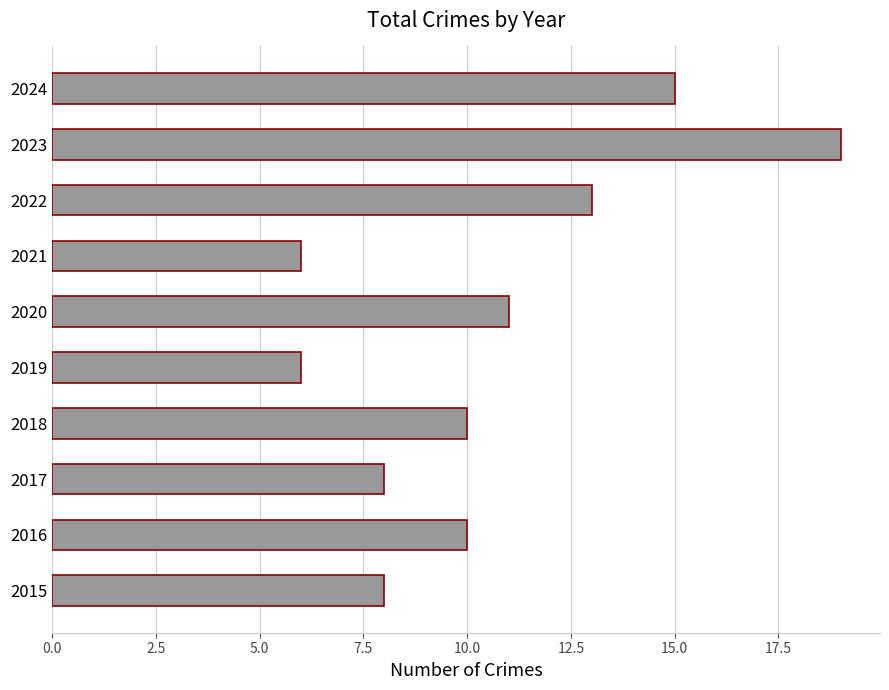

Approximately how many times larger is the value at 2023 compared to 2022?

1.5